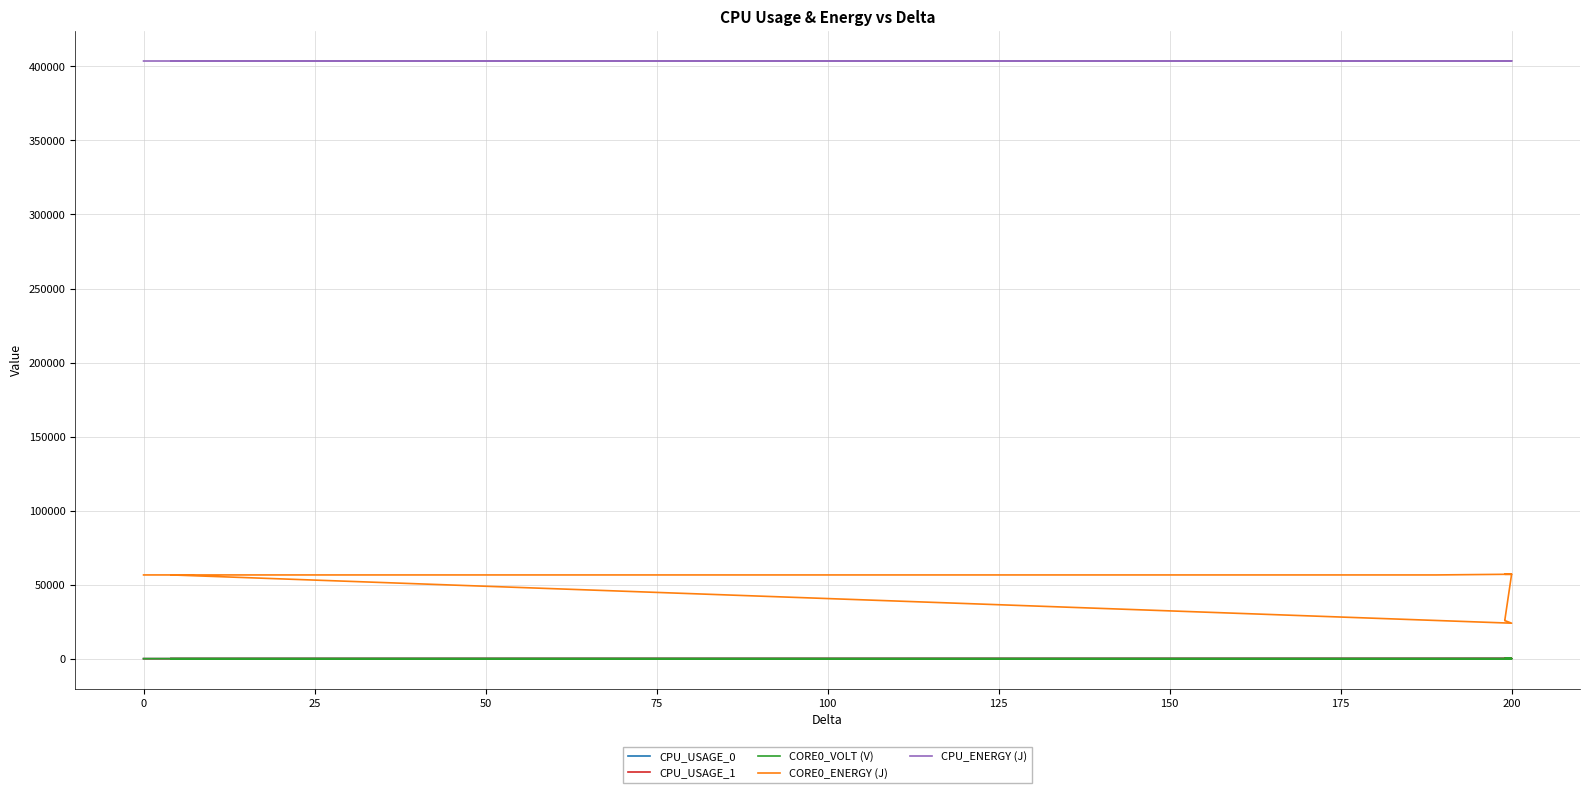

Where is the first local maximum for CPU_USAGE_0?

100